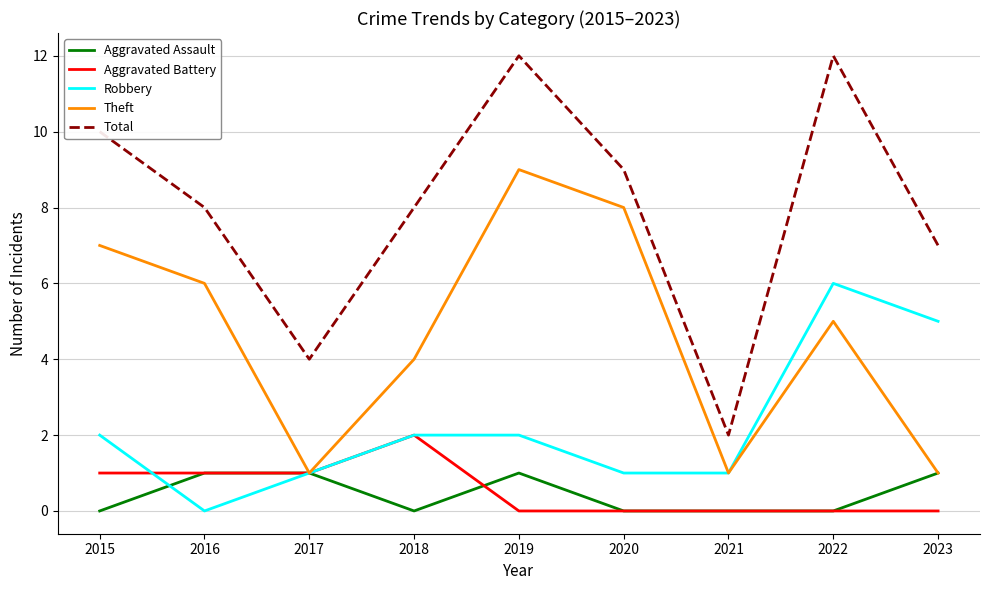

The Aggravated Battery series shows -1 at 2019. True or false?

False